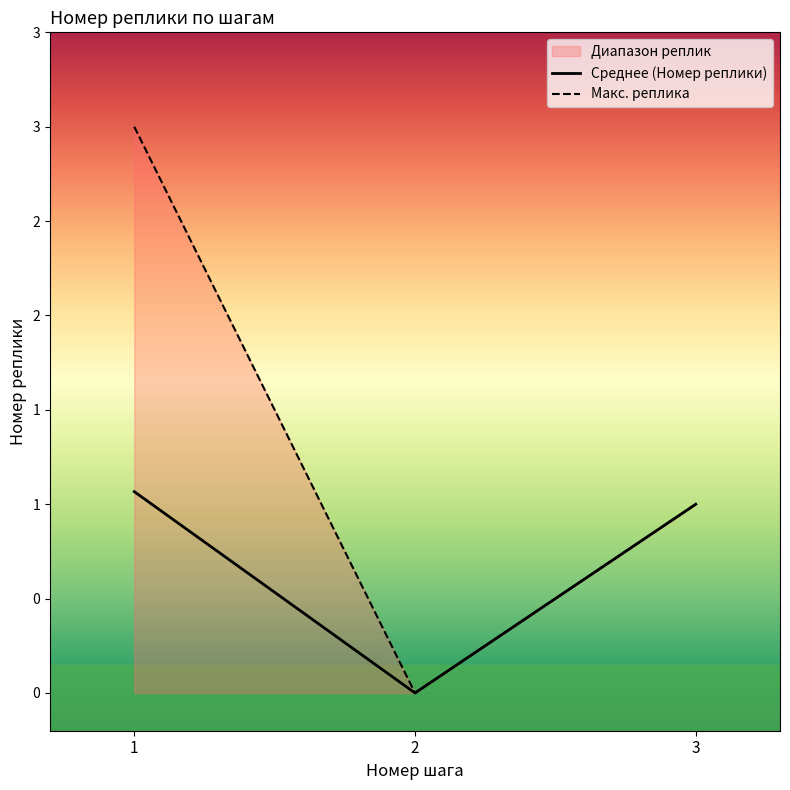

What is the difference between the maximum and minimum values?

3